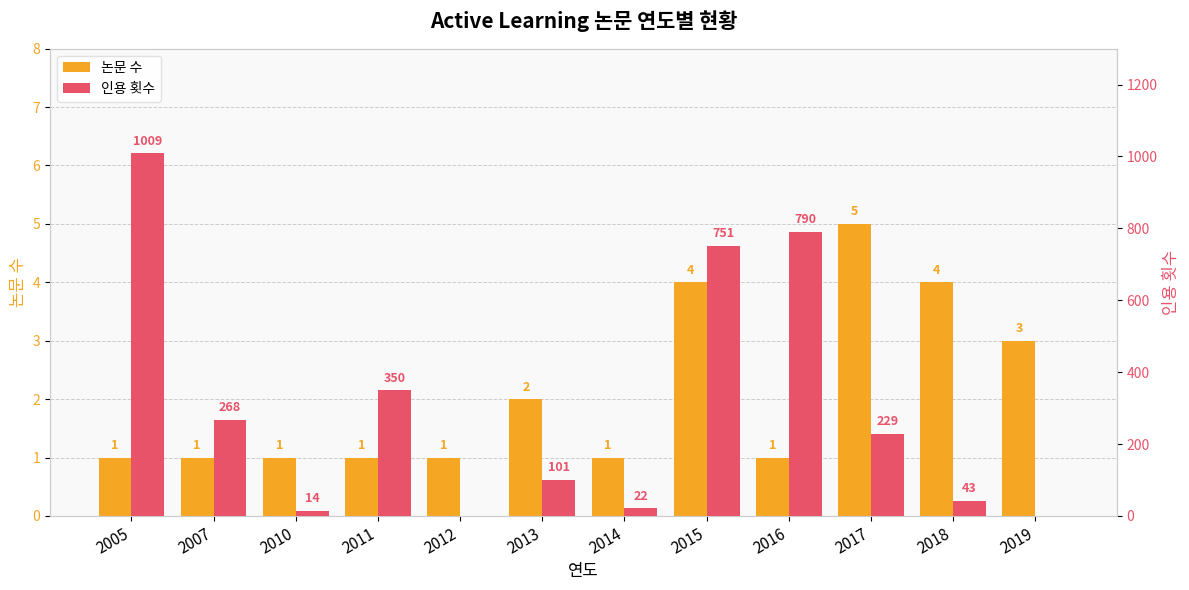

Which series has the widest spread of values?

인용 횟수